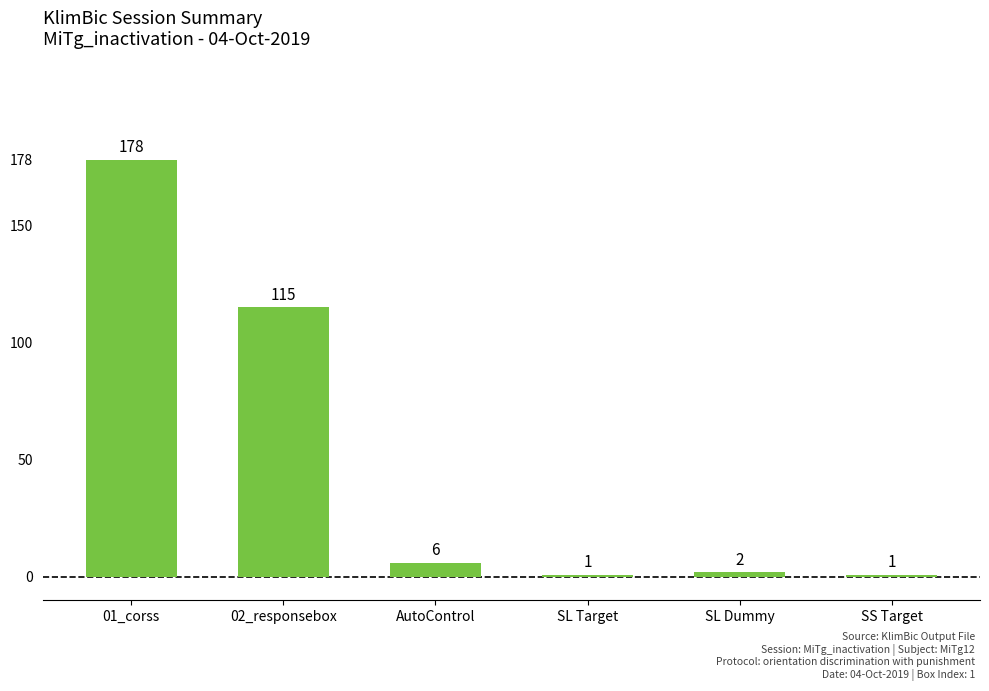

What is the sum of the values at SL Dummy and 02_responsebox?

117